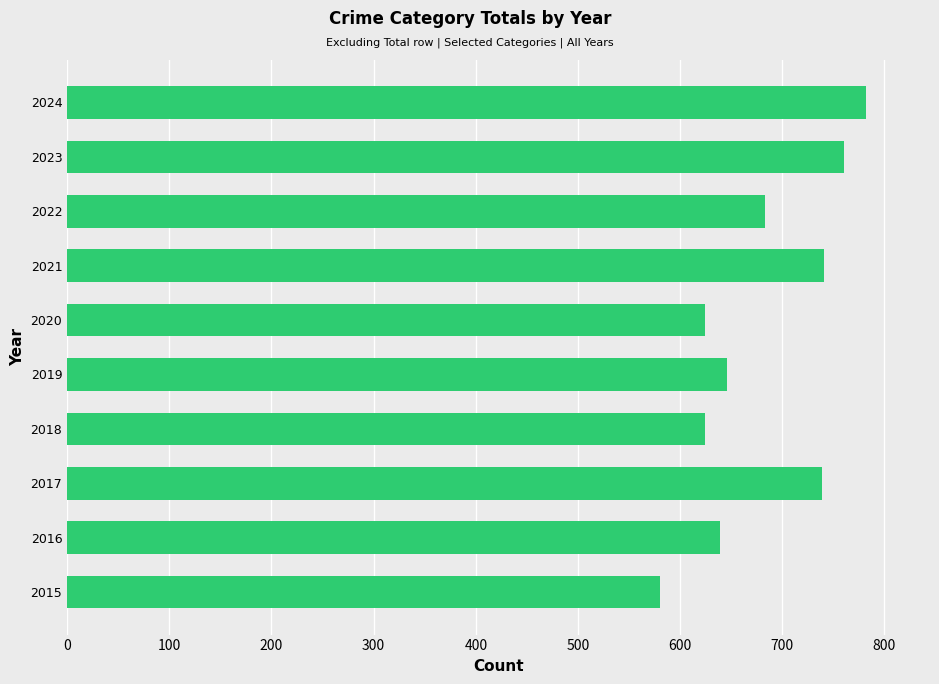

What is the average value?

682